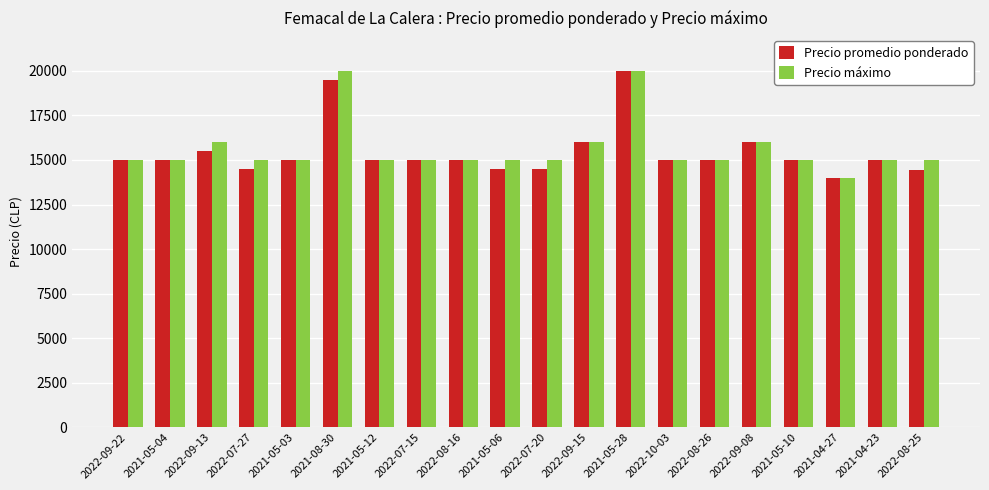

The value of Precio máximo at 2022-07-27 is 4901. True or false?

False